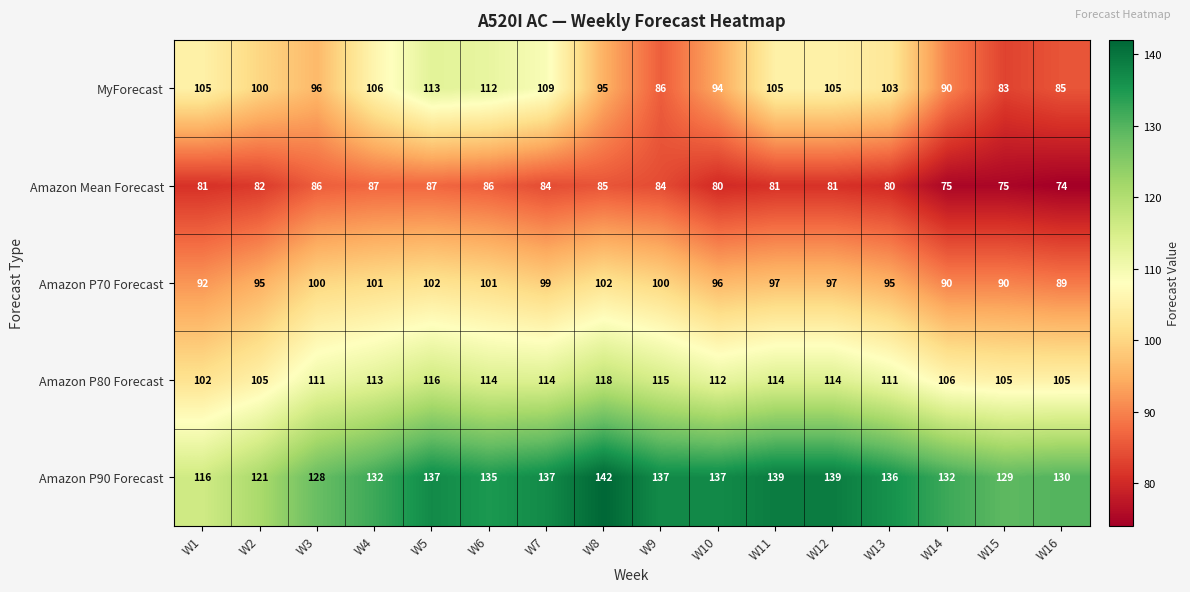

How many data points does each series have?

16